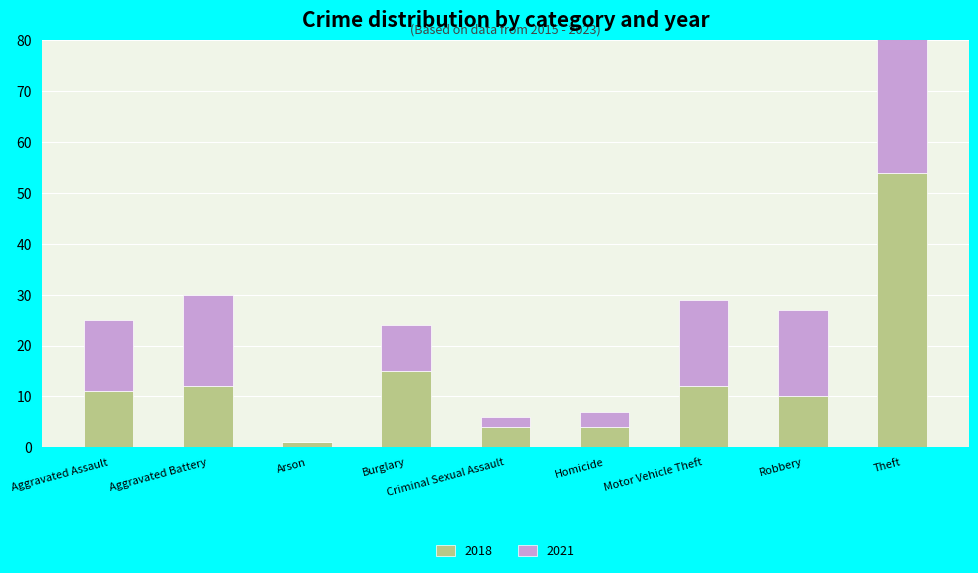

Count the number of categories in the chart.

9